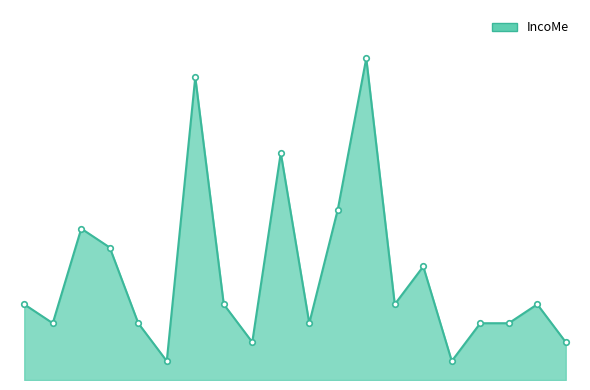

Where is the first local minimum?

24107